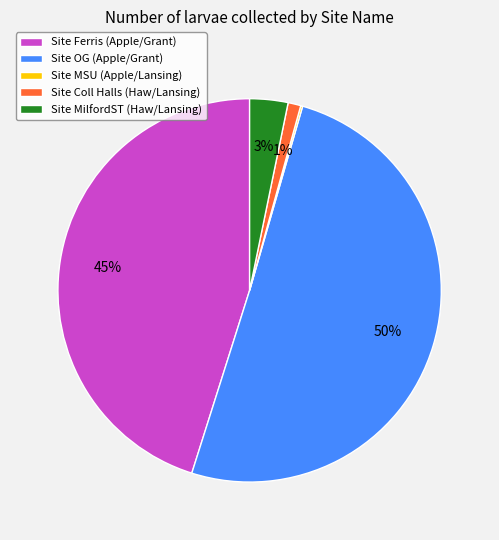

To the nearest percent, what is the average slice percentage?

20%